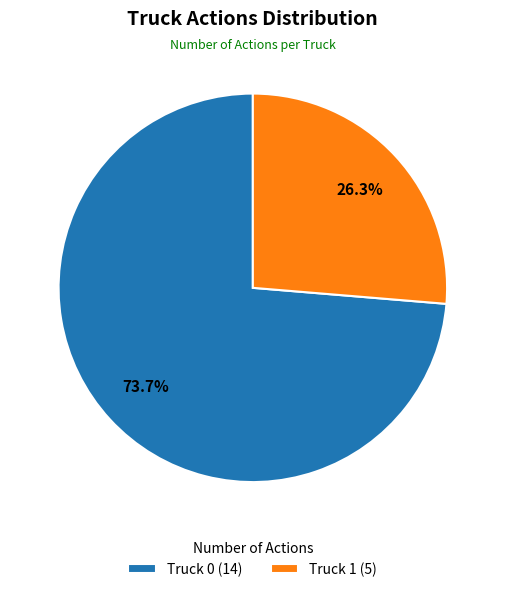

What is the largest slice in the pie chart?

Truck 0